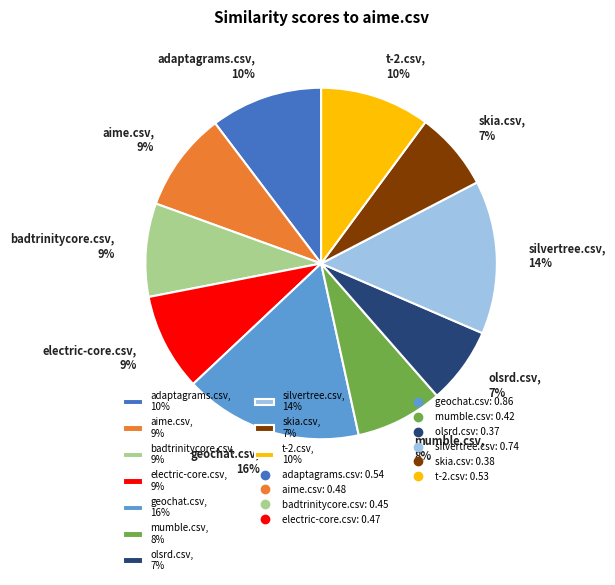

Count the number of slices in the pie.

10